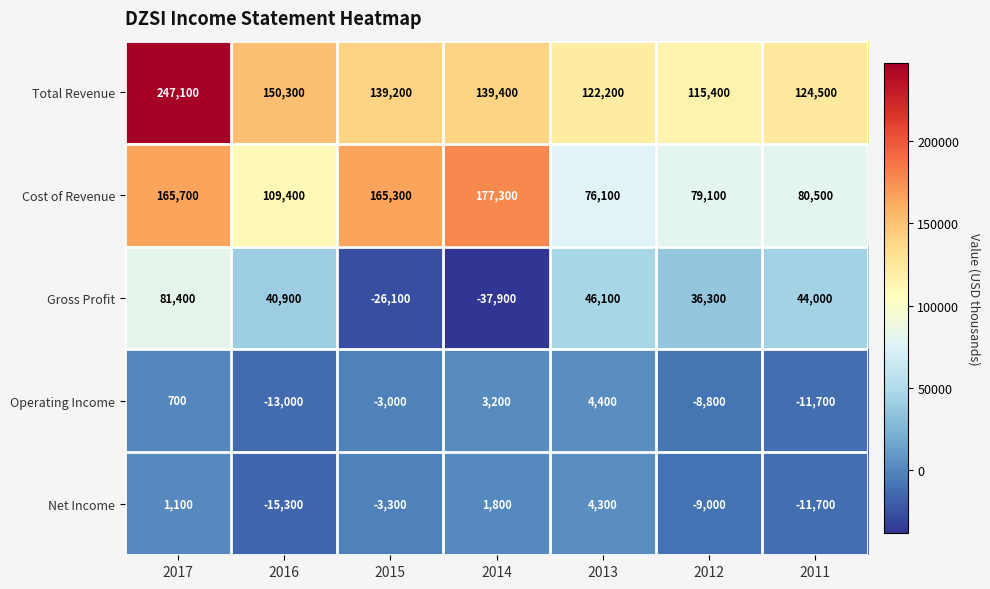

What is the total value across all series at 2013?

253100